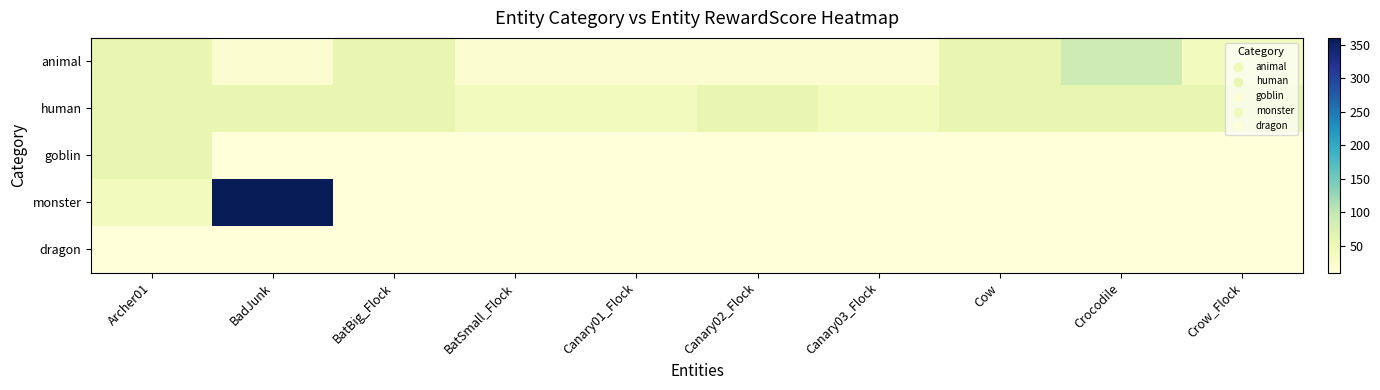

What is the greatest value displayed?

360